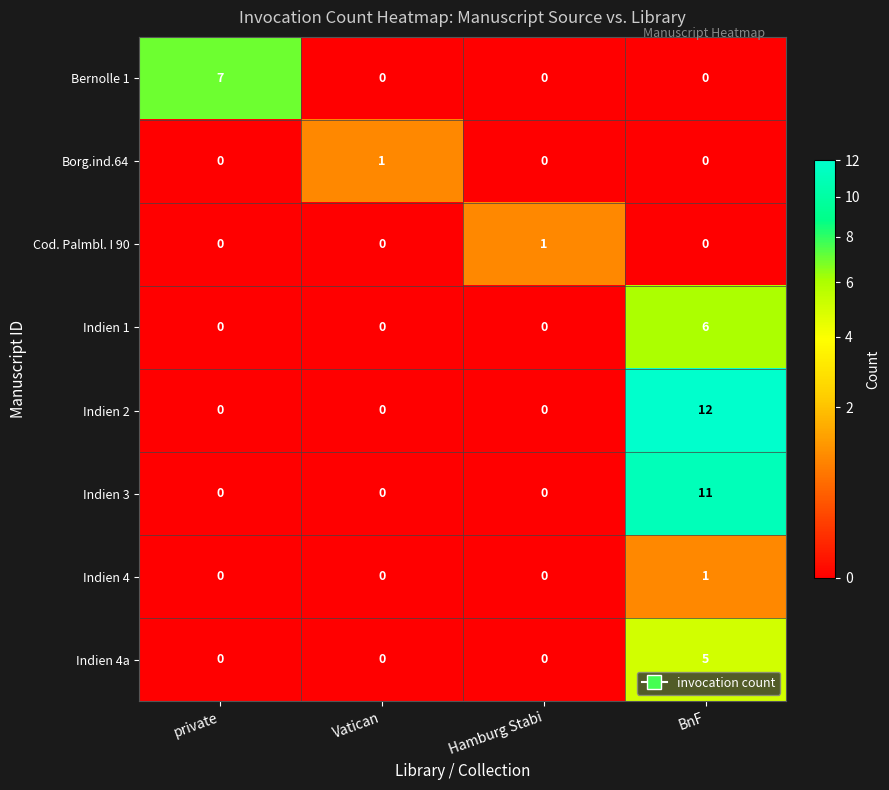

Which series has the largest total across all categories?

Indien 2